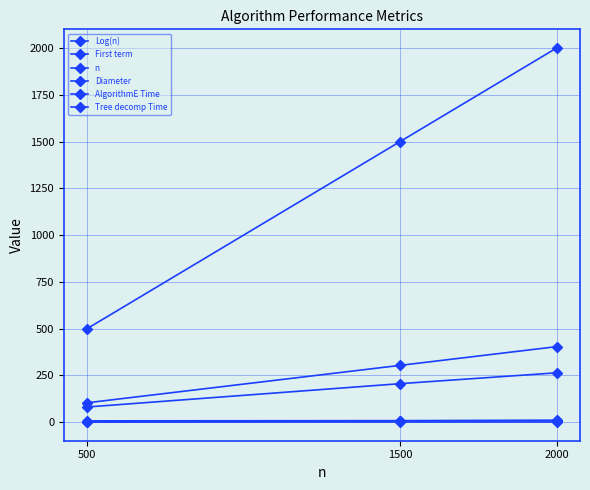

At 2000, list the series in order from smallest to largest.

Tree decomp Time, Log(n), AlgorithmE Time, First term, Diameter, n